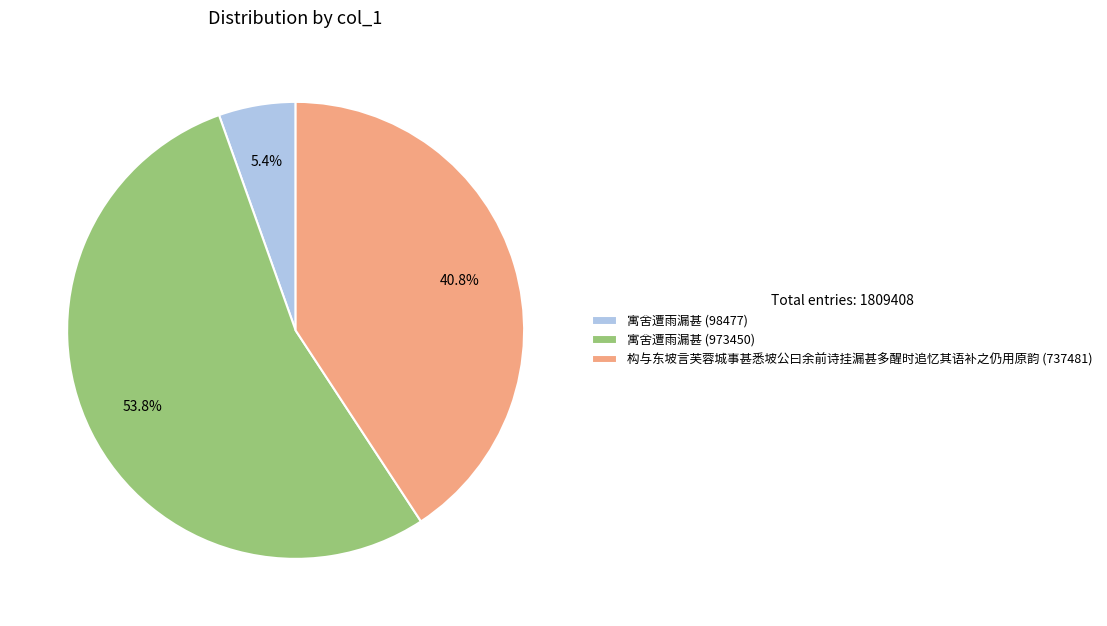

Count the number of slices in the pie.

3